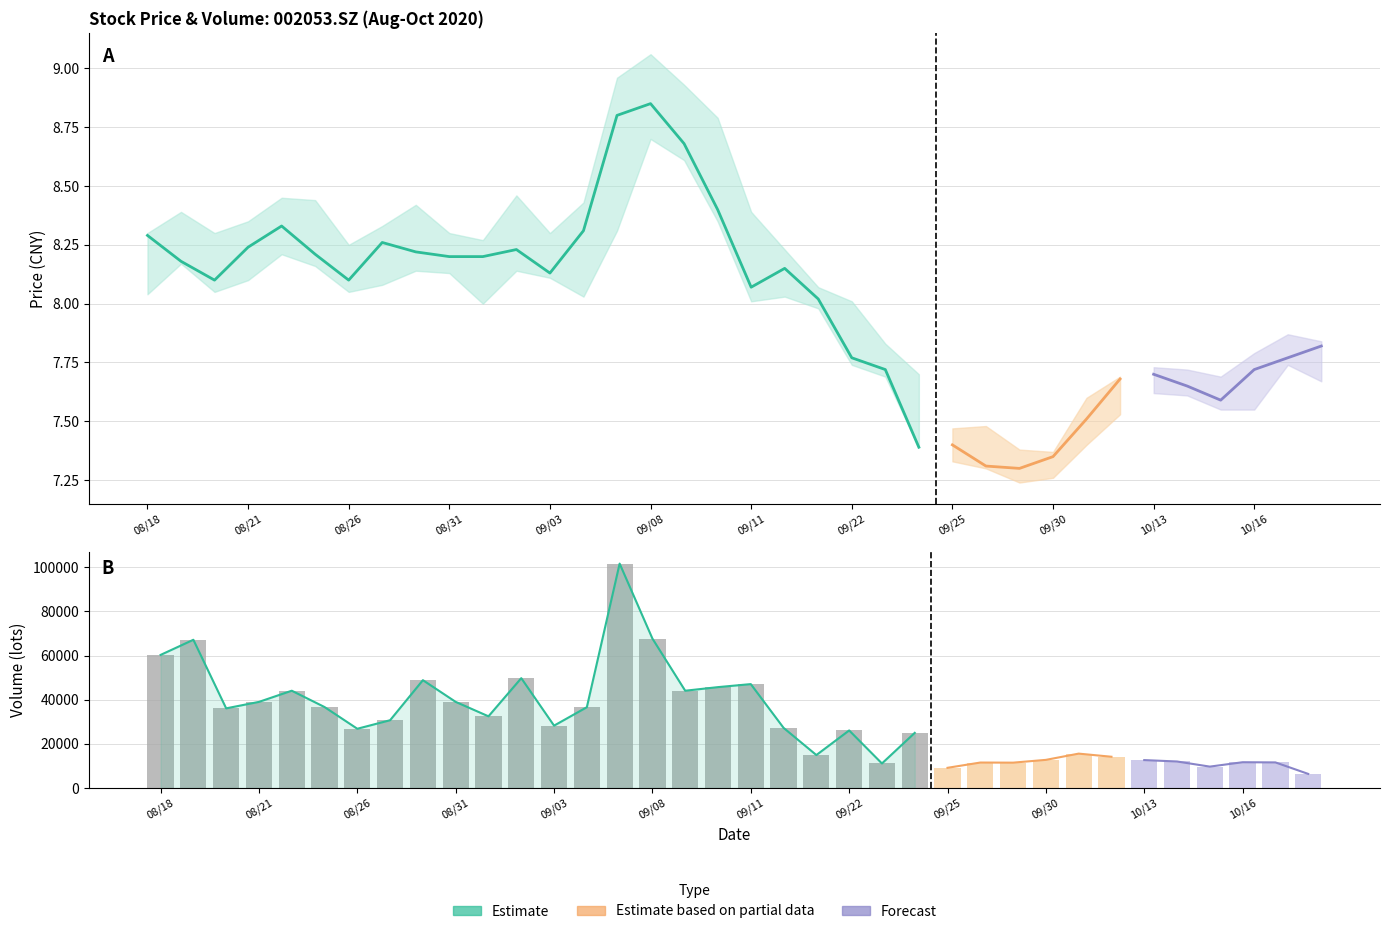

At which label does close reach its peak?

20200908